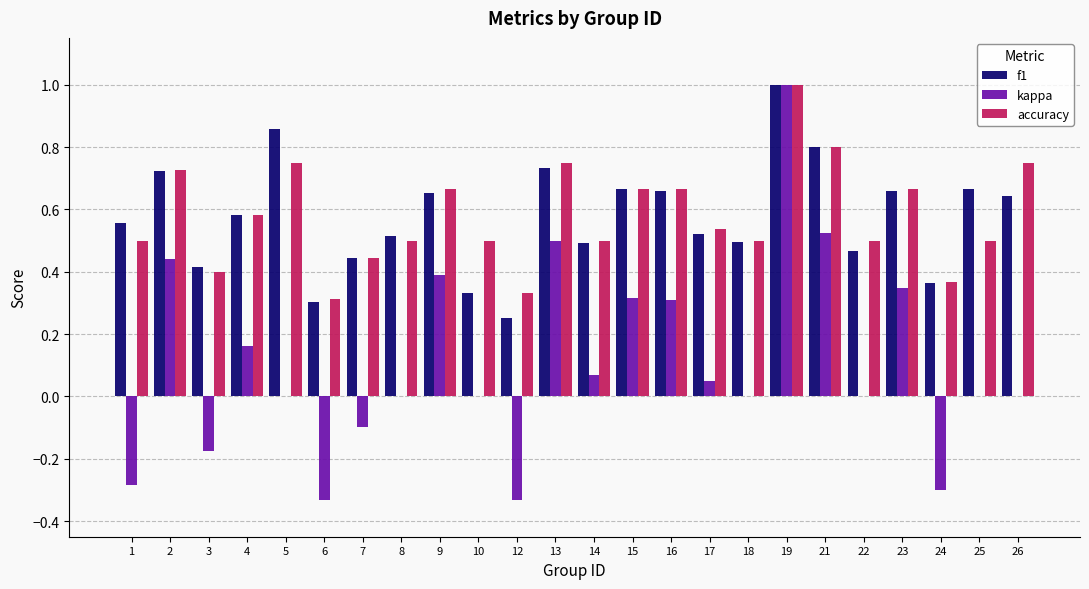

How many distinct data groups are displayed?

3